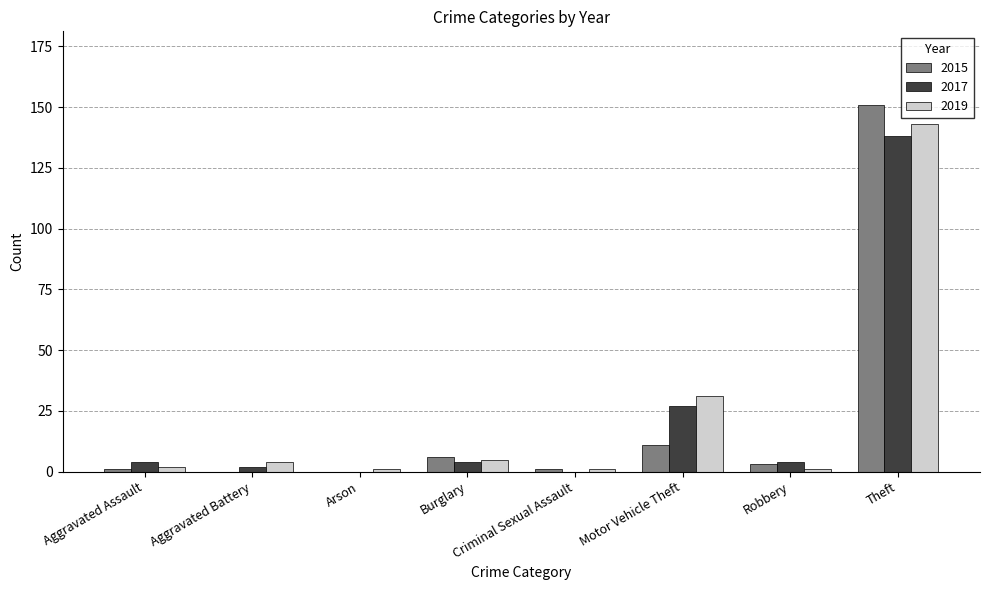

The 2015 series shows -104 at Arson. True or false?

False